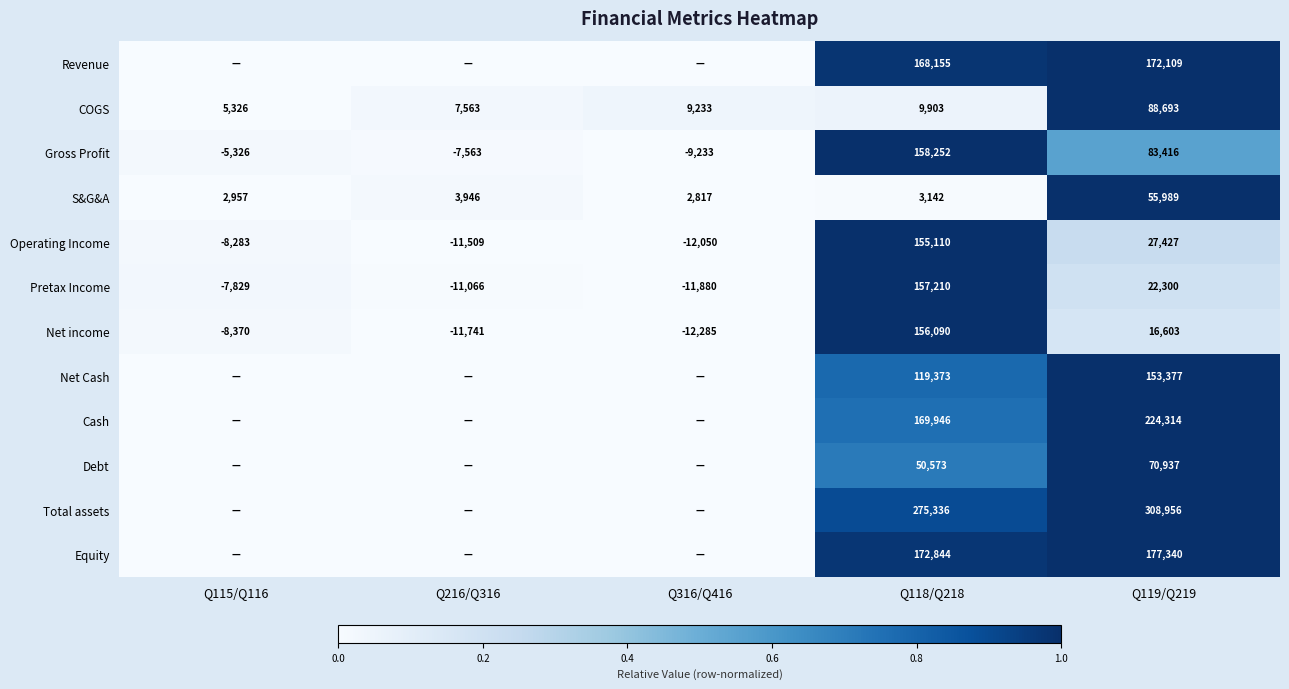

Which category has the lowest value in the Pretax Income series?

Q316/Q416